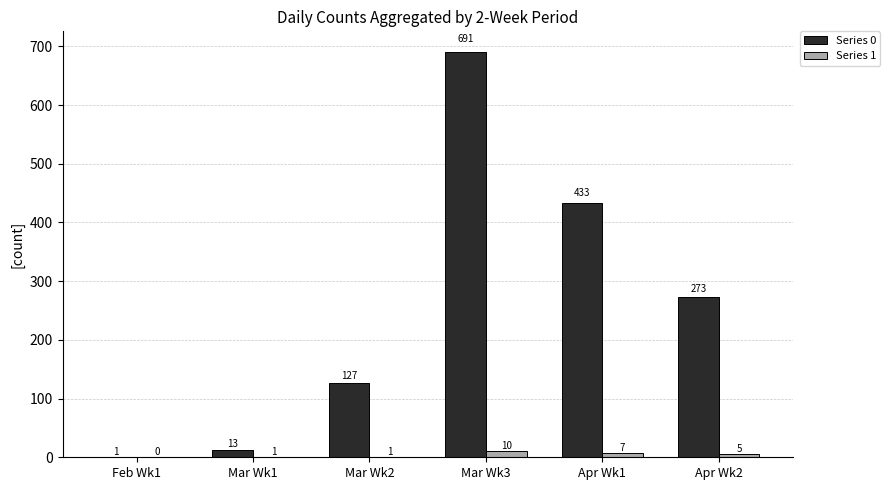

Reading left to right, transcribe all the data shown in this chart.

Series 0: 1	13	127	691	433	273
Series 1: 0	1	1	10	7	5